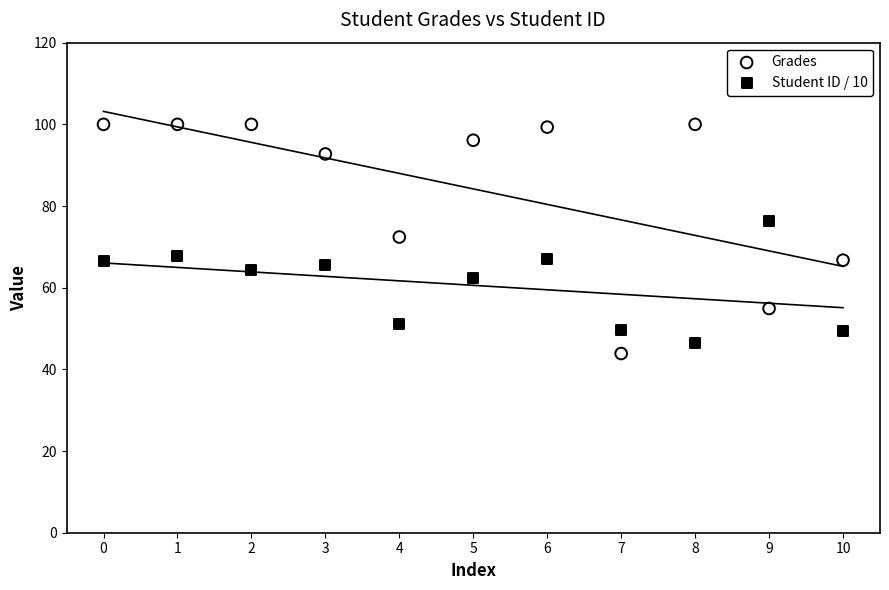

In the Grades series, what Y value is closest to 71?

72.4